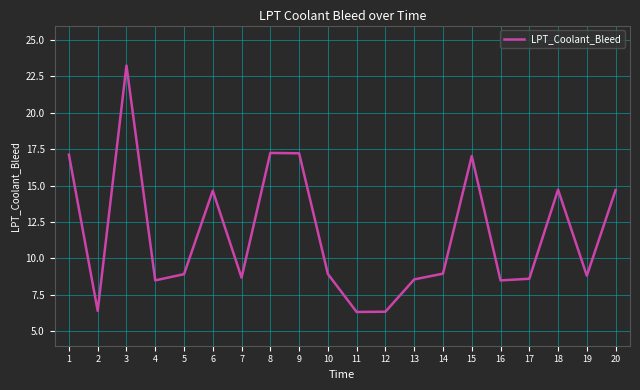

How many values are below 8?

3